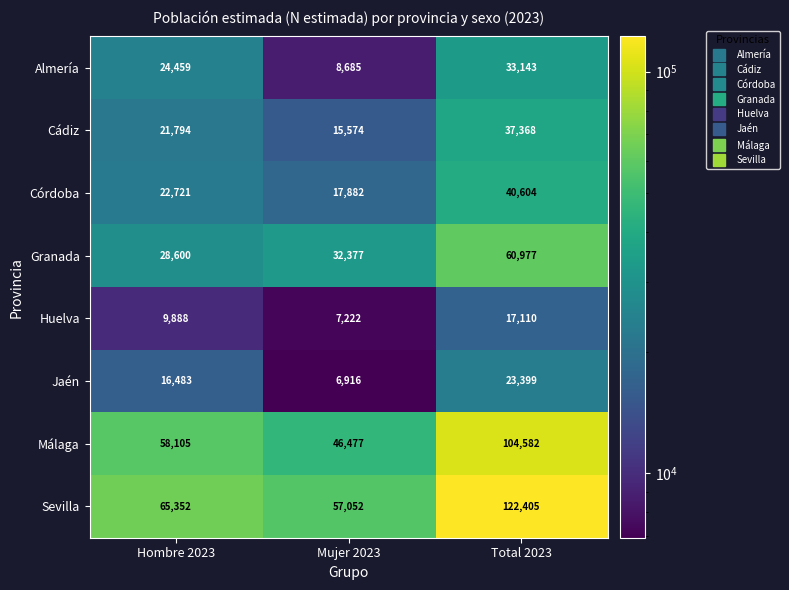

List the series in order of their peak value, highest first.

Sevilla, Málaga, Granada, Córdoba, Cádiz, Almería, Jaén, Huelva